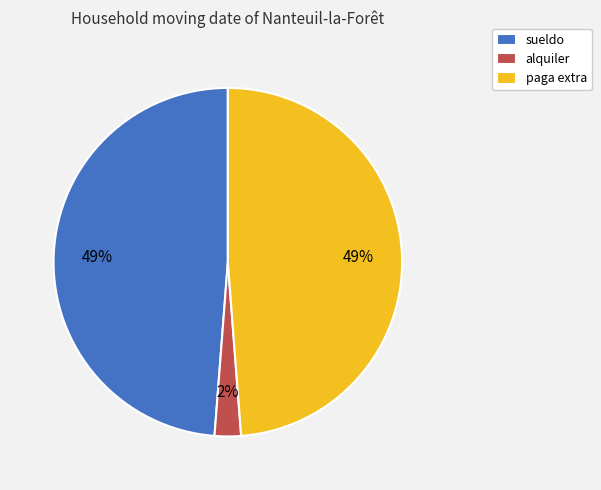

What percentage is the sueldo slice, to the nearest percent?

49%